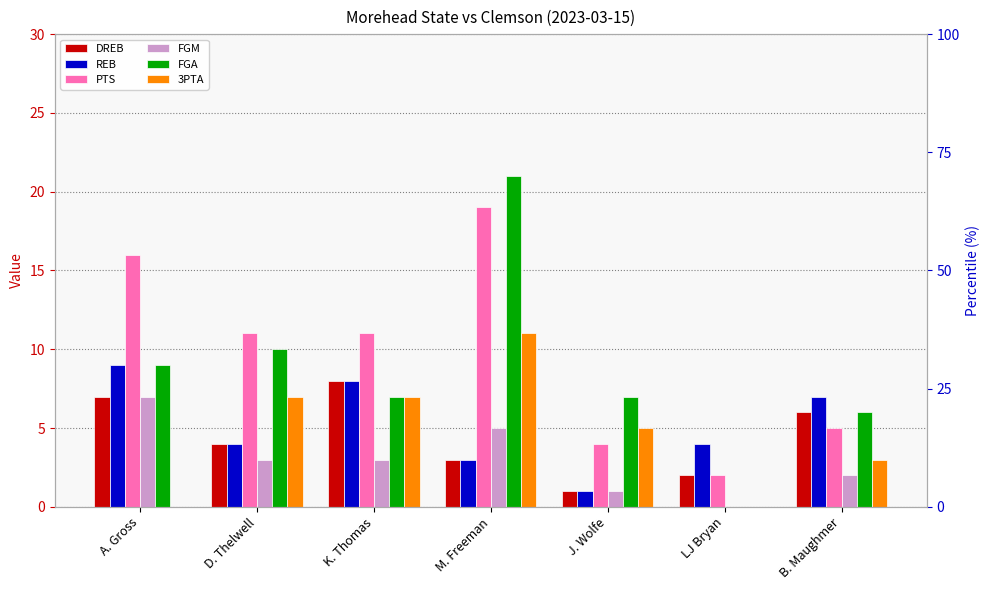

What is the difference between the maximum and second lowest values in the PTS series?

15